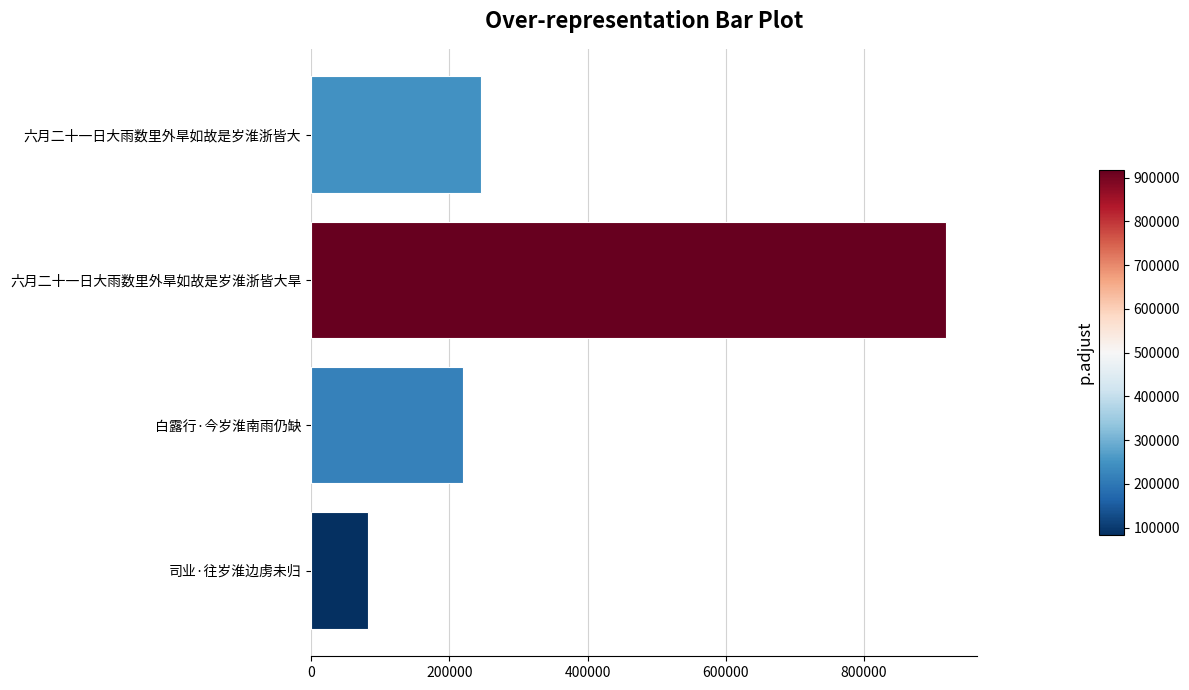

Reading top to bottom, extract all data points from this chart.

245363	918235	219127	81984